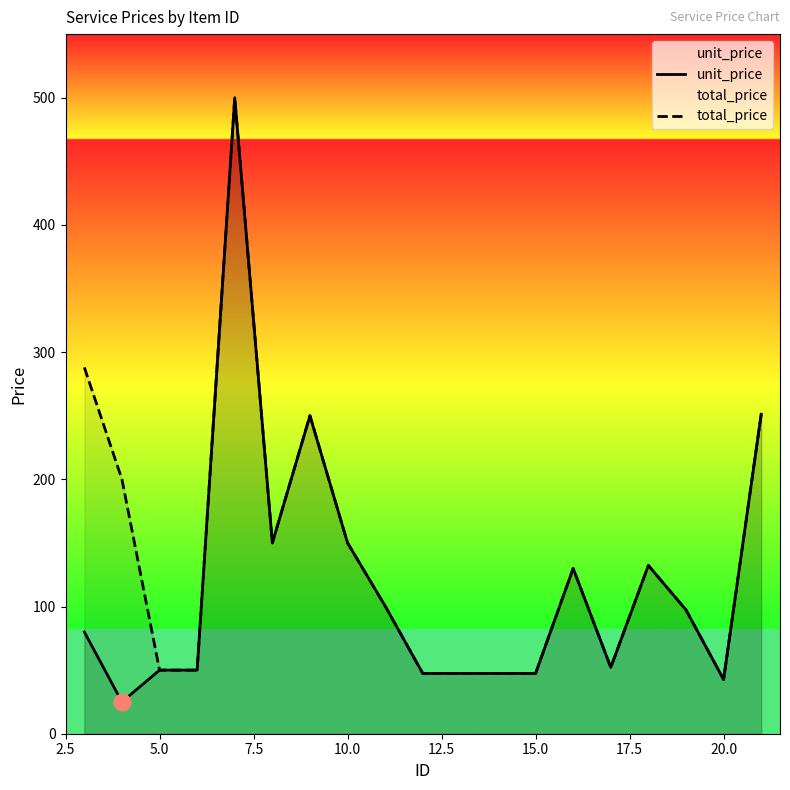

Read the total_price value at 5.0.

50.0